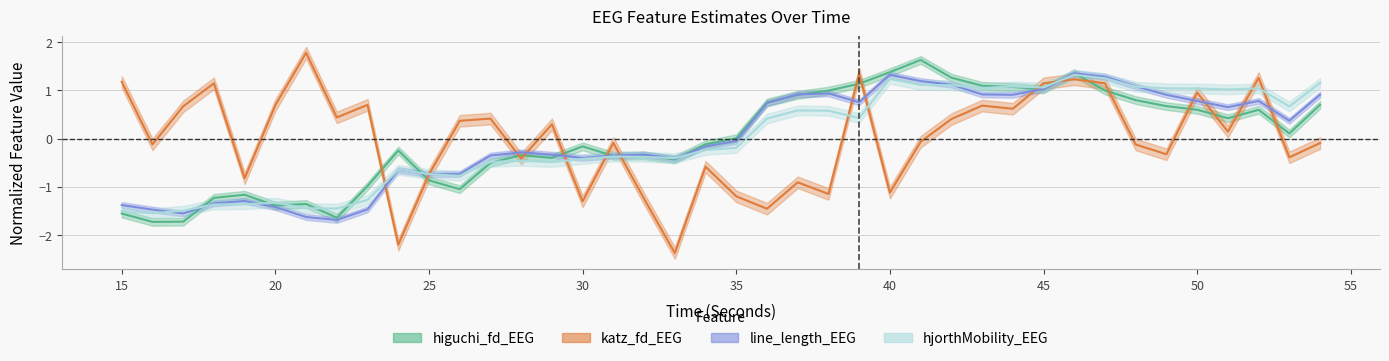

Which series has the largest total across all categories?

katz_fd_EEG